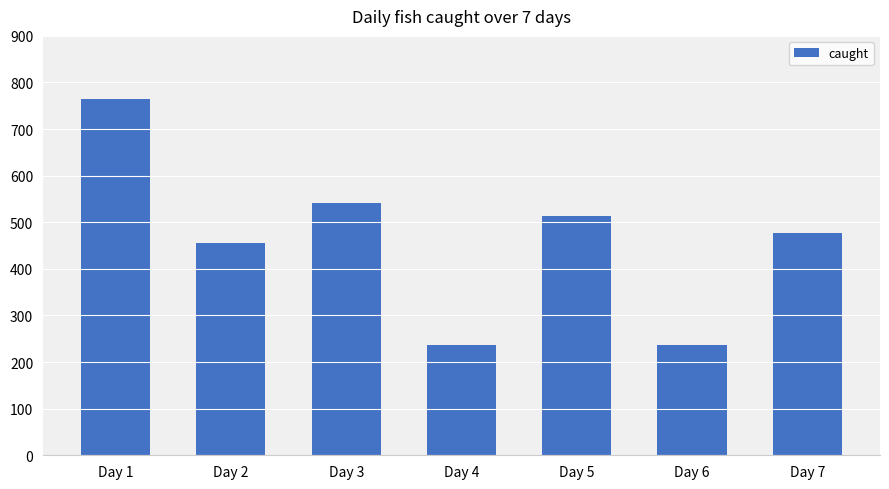

The value at Day 7 is 478. True or false?

True